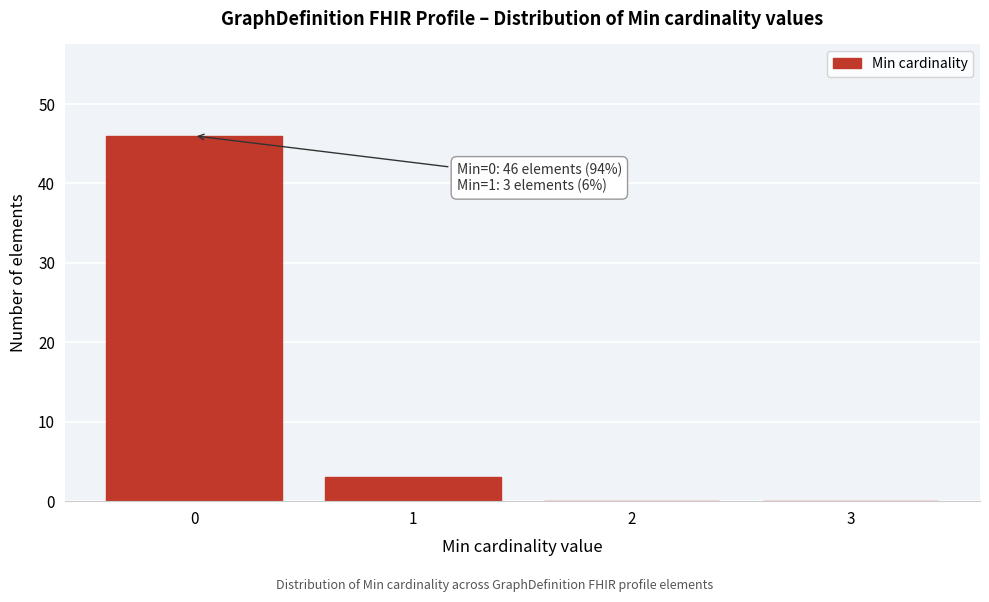

Reading left to right, what are all the values shown in this chart?

0=46	1=3	2=0	3=0